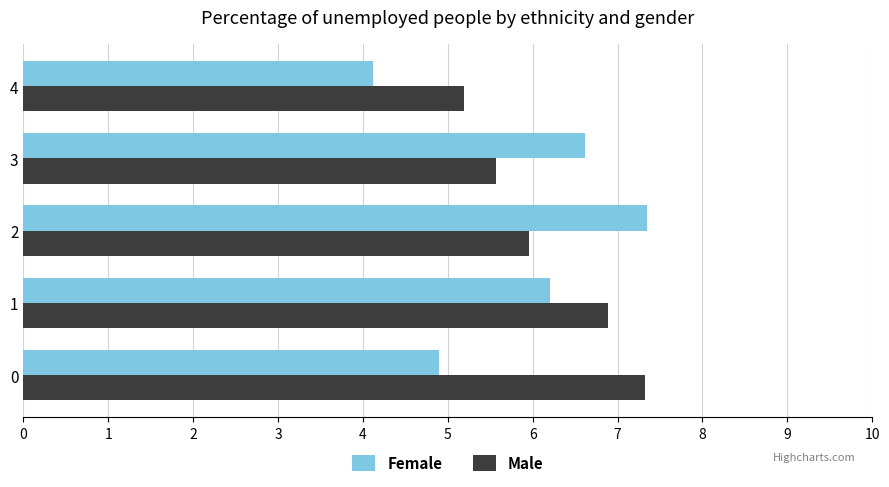

List the series in order of their overall mean, highest first.

Male, Female